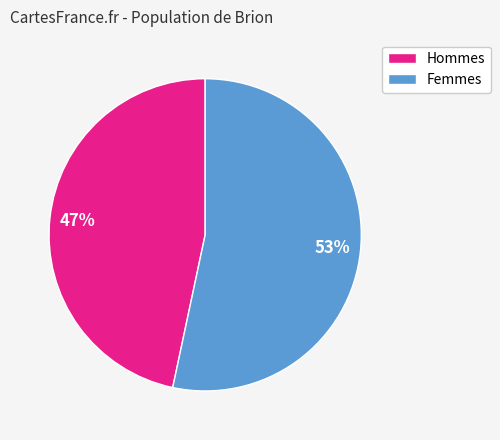

Is there a majority slice in this chart?

Yes